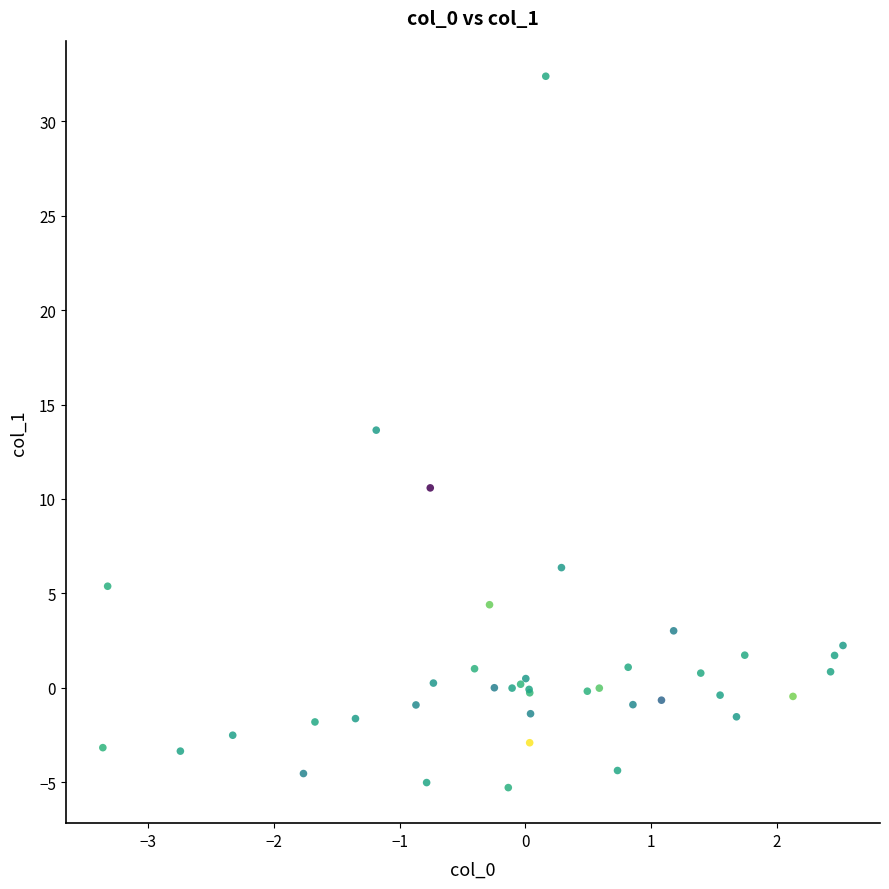

What Y value in the scatter plot is closest to 13?

13.6